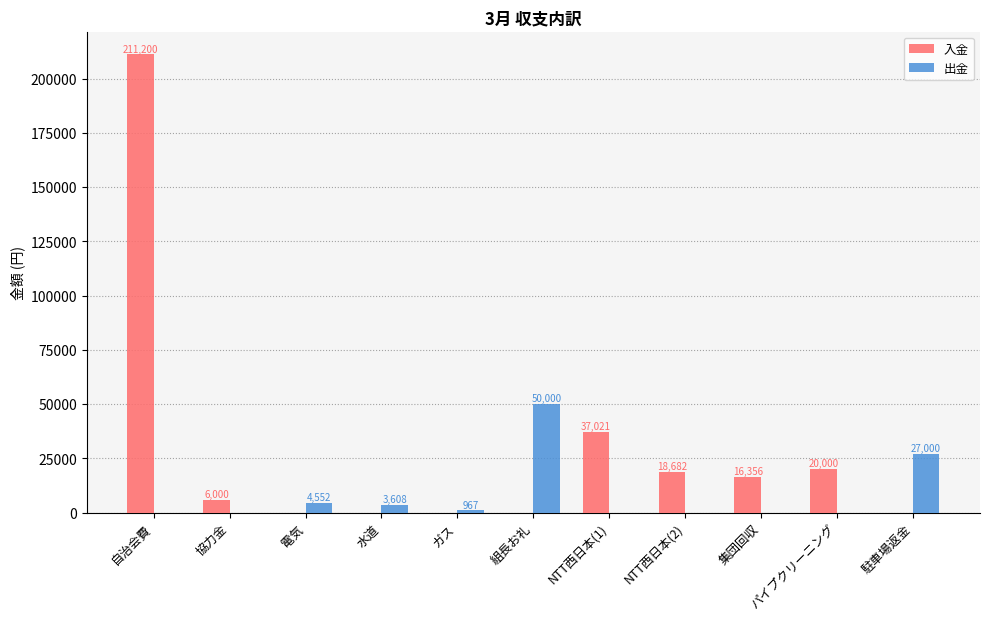

What is the sum of all 出金 values?

86127